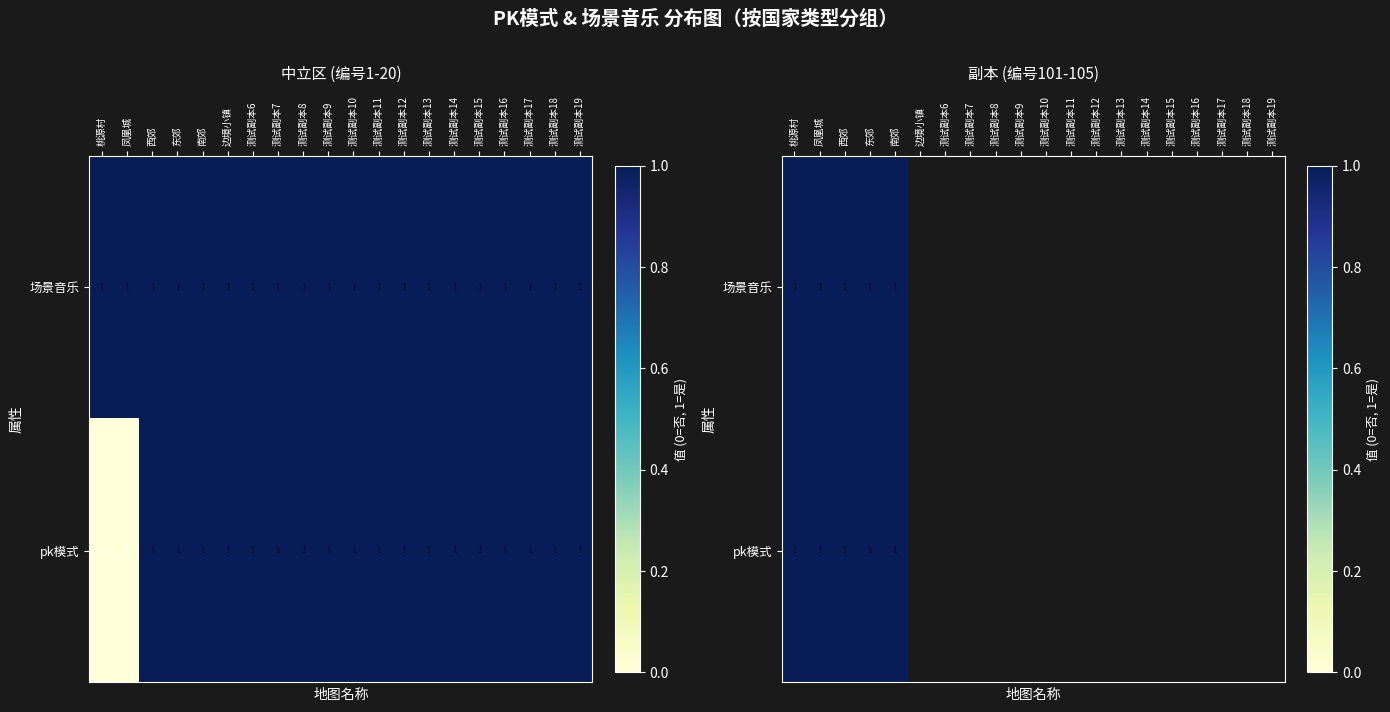

The value of 中立区 at 测试副本16 is 1. True or false?

True